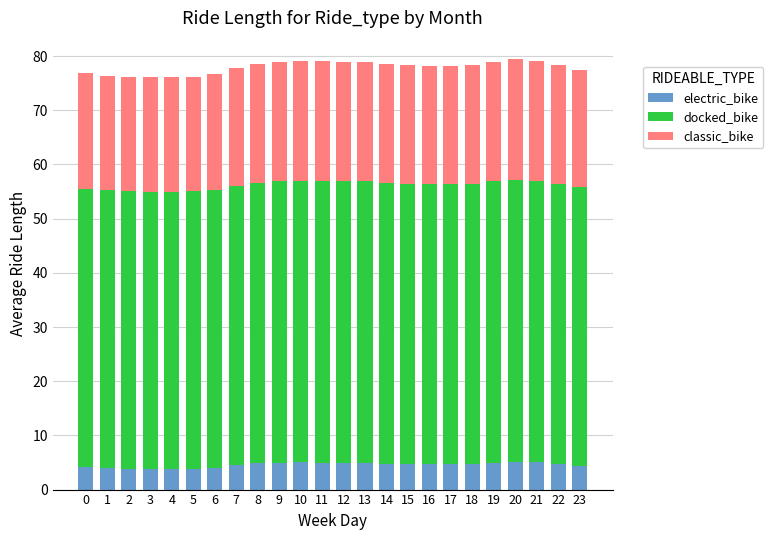

What is the maximum value for electric_bike?

5.1